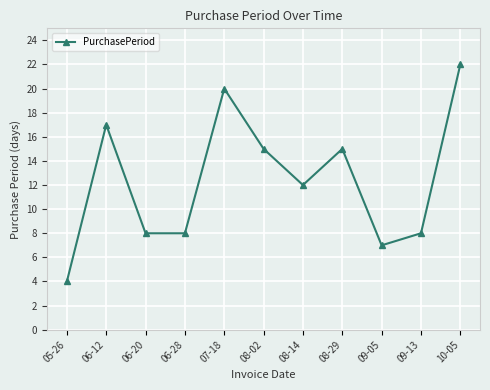

Is this an area chart (filled region under the line)?

No